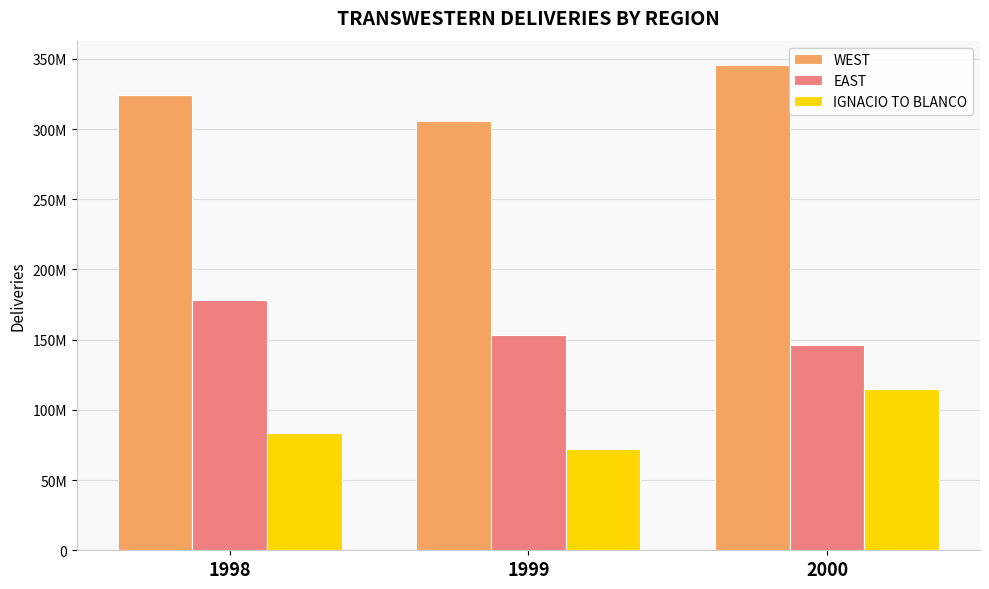

What is the value of the IGNACIO TO BLANCO bar at the 1st from the left?

83468935